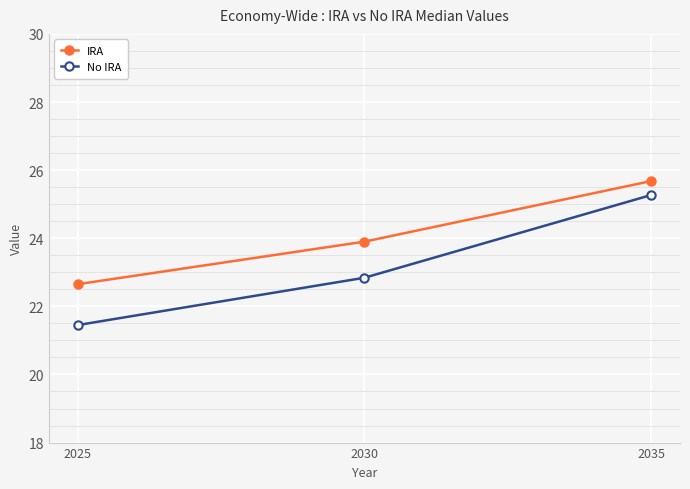

What are all the series names shown in the legend?

IRA, No IRA